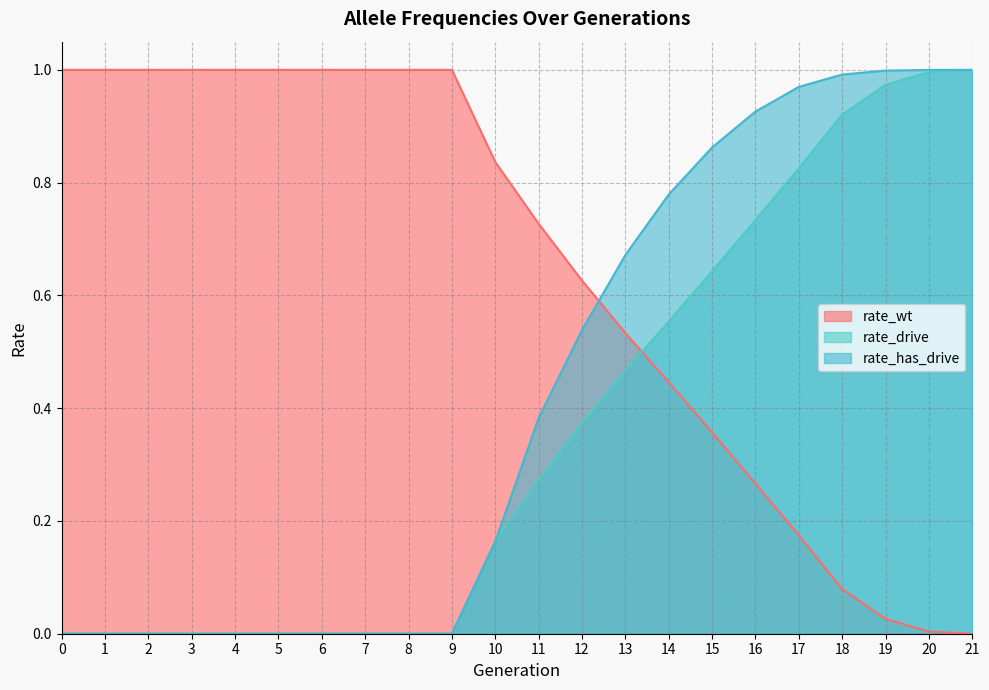

True or false: rate_drive and rate_wt intersect in this chart.

True